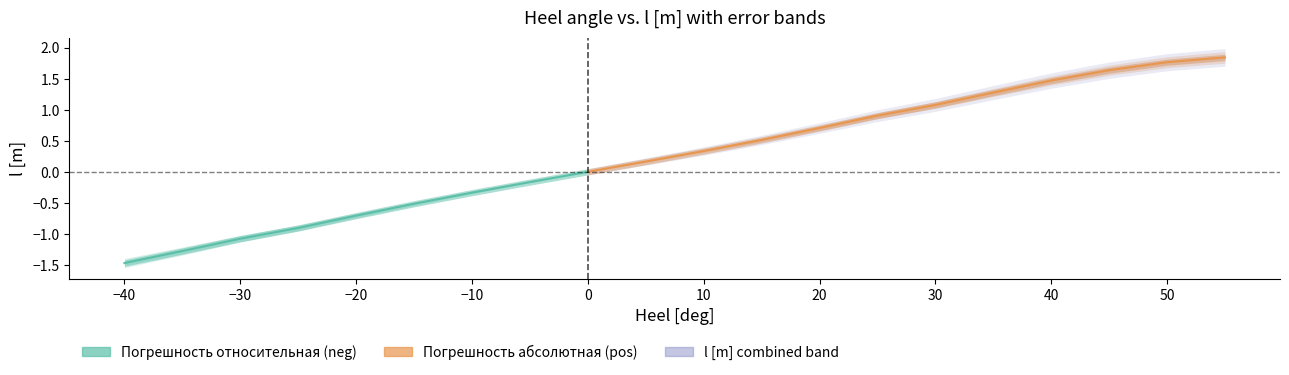

How many values in upper_rel are below zero?

9